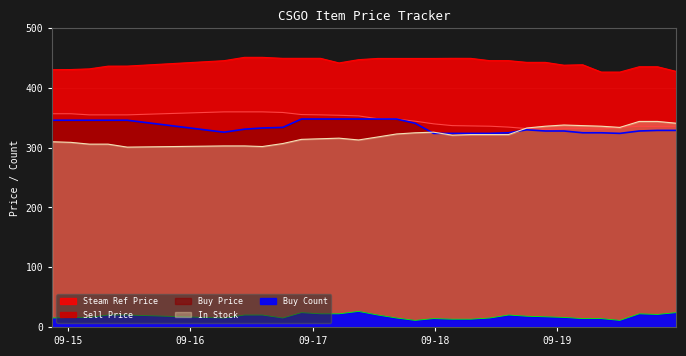

How many lines are shown in the chart?

5